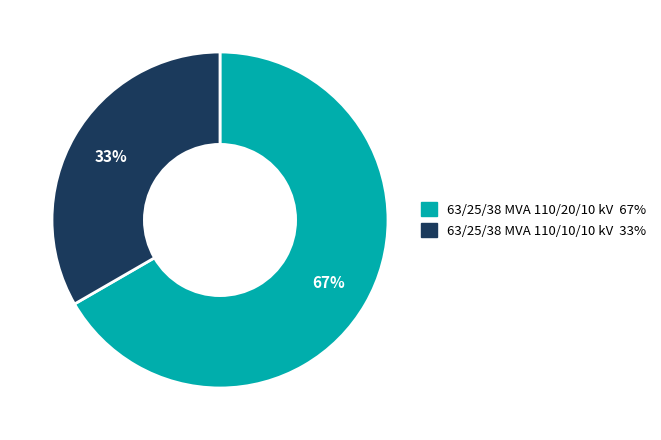

To the nearest percent, what is the average slice percentage?

50%